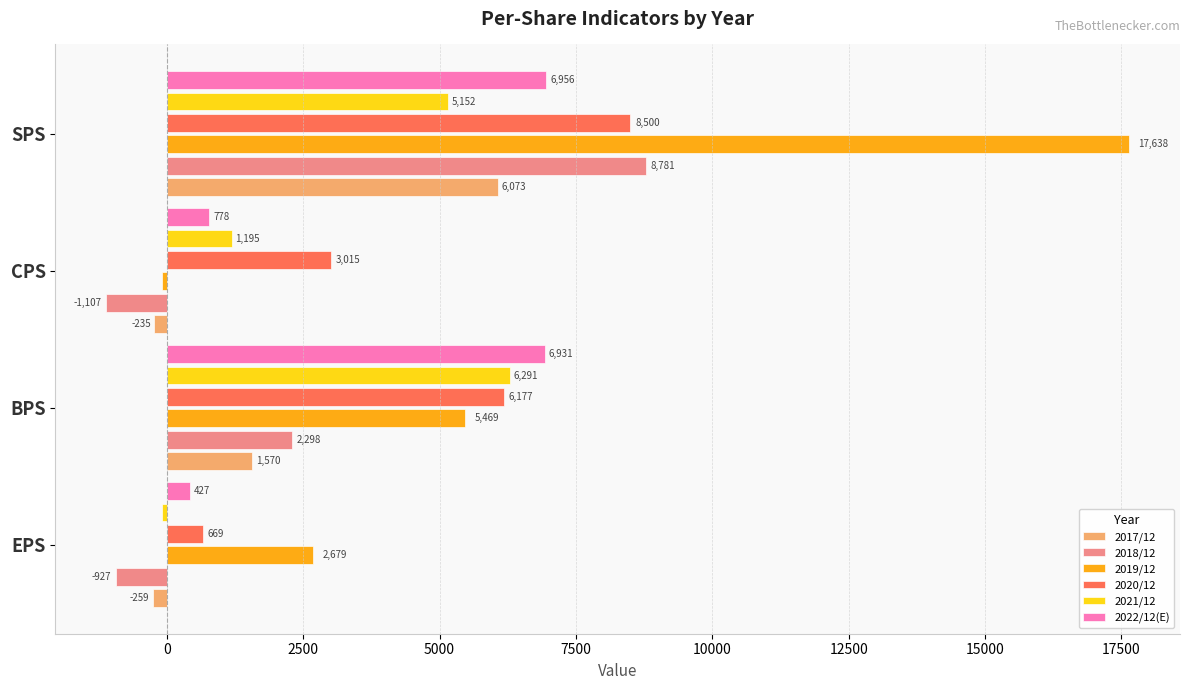

What is the greatest value displayed?

17638